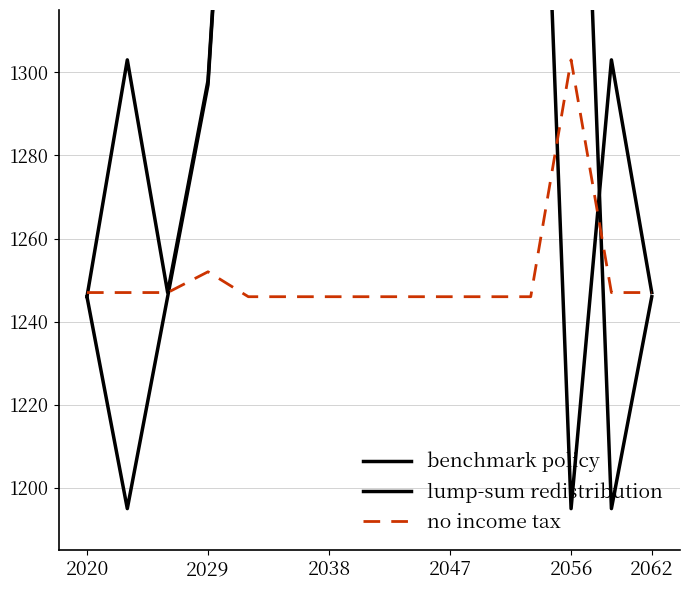

What is the difference between the maximum and minimum values in the benchmark policy series?

255